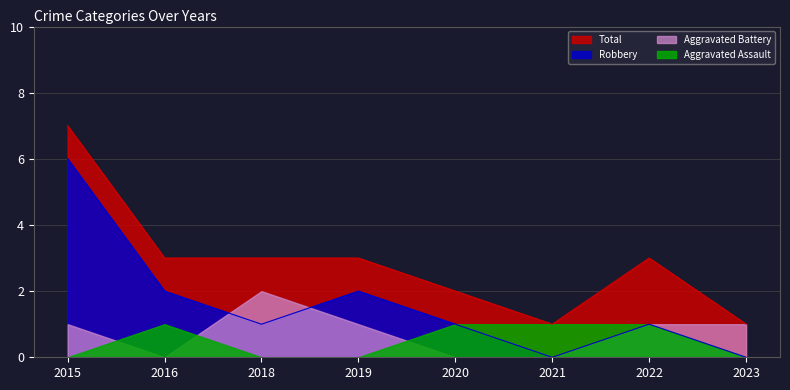

The Robbery series shows 1 at 2020. True or false?

True